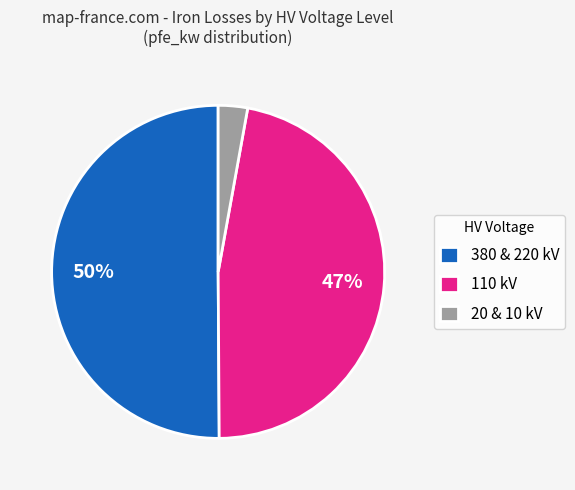

What is the majority slice?

380 & 220 kV